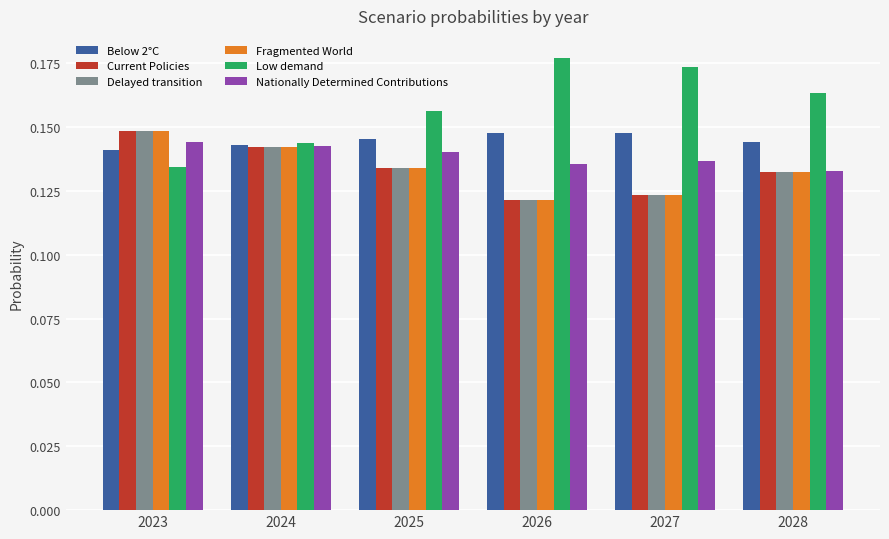

How many Fragmented World values are between 0 and 1?

6